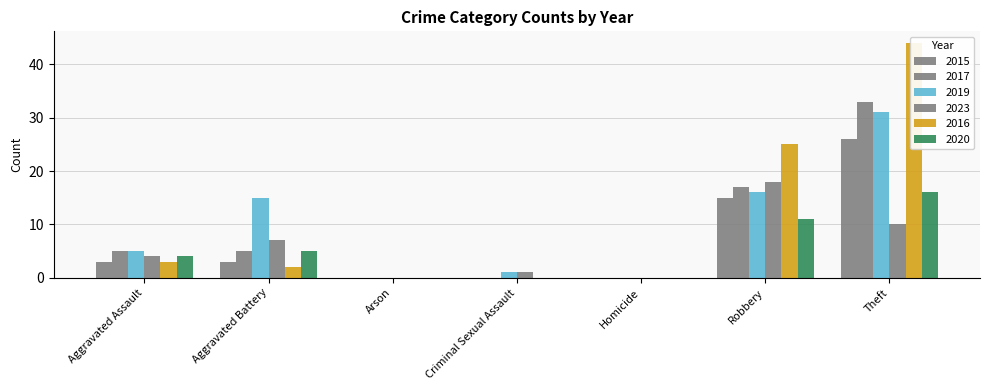

How many bars are there in total?

42